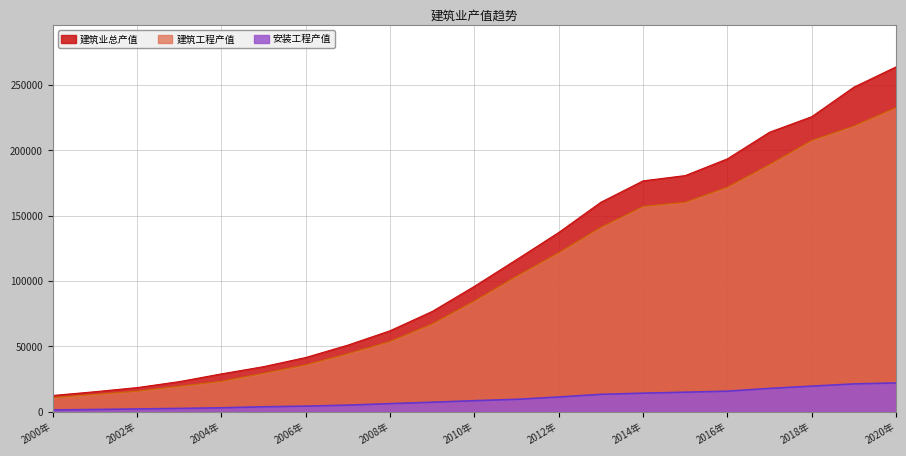

True or false: 安装工程产值 and 建筑工程产值 intersect in this chart.

False